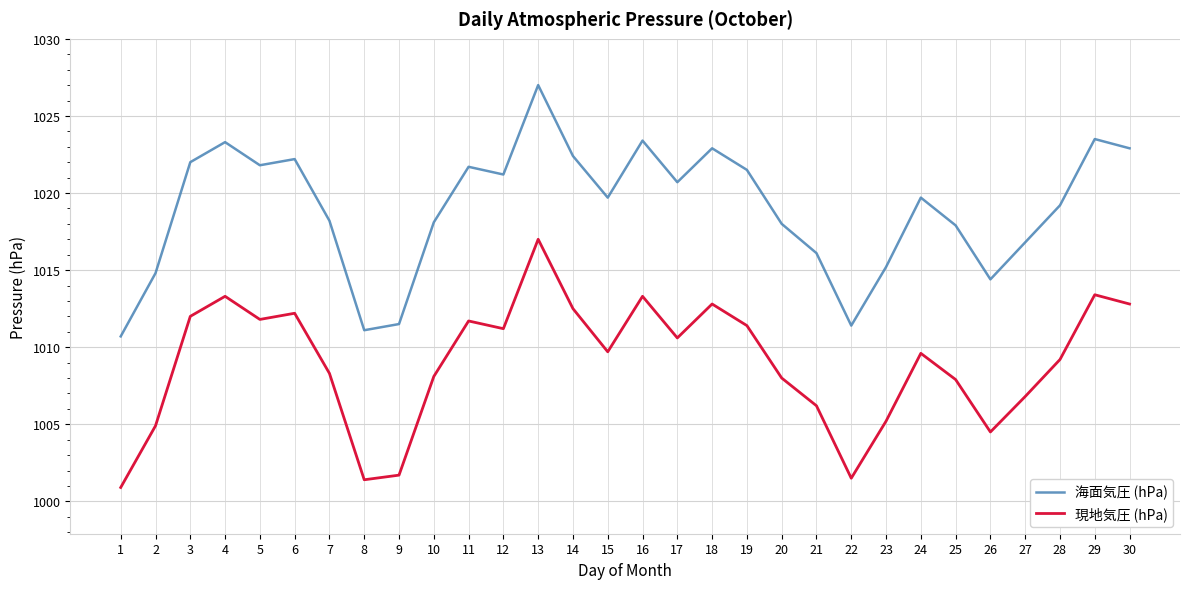

What is the average value of the 海面気圧 (hPa) series?

1019.0